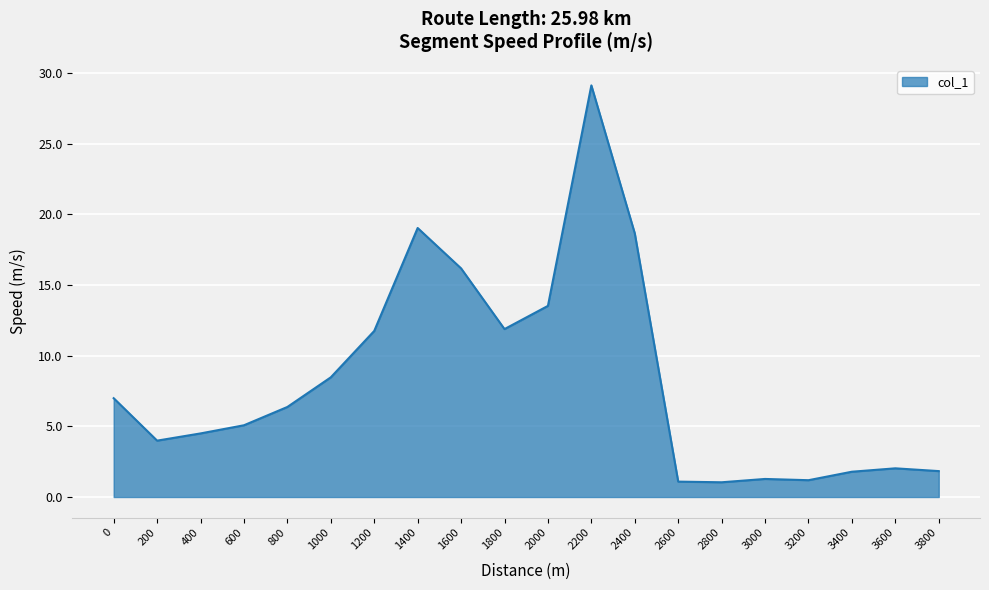

What is the minimum value shown in the chart?

1.0